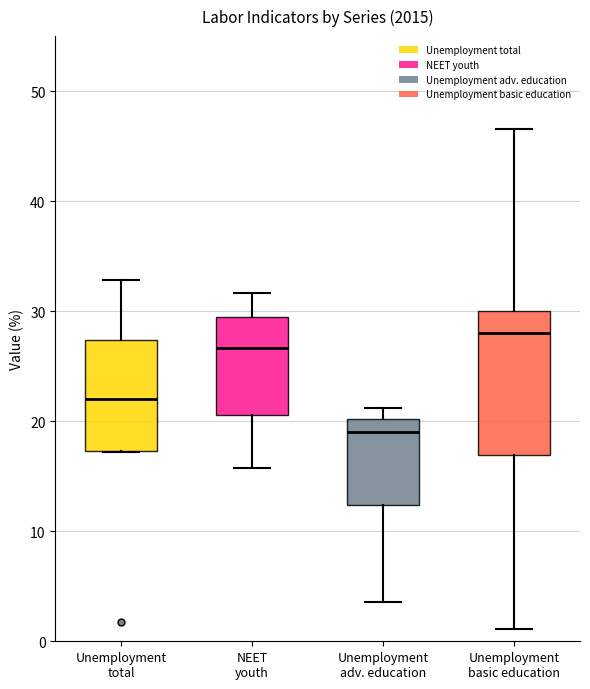

Where is the upper edge of the box for NEET youth on the y-axis? The values are not printed on the chart, so give them approximately, as read against the axis.

29